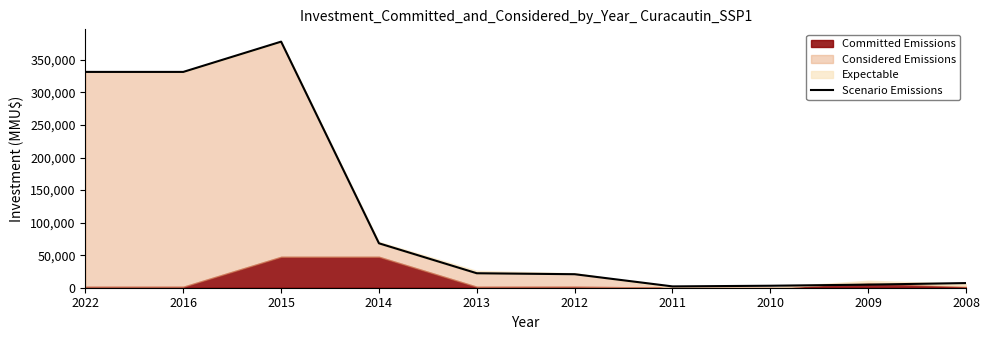

True or false: the data shows 3040 at 2010.

True